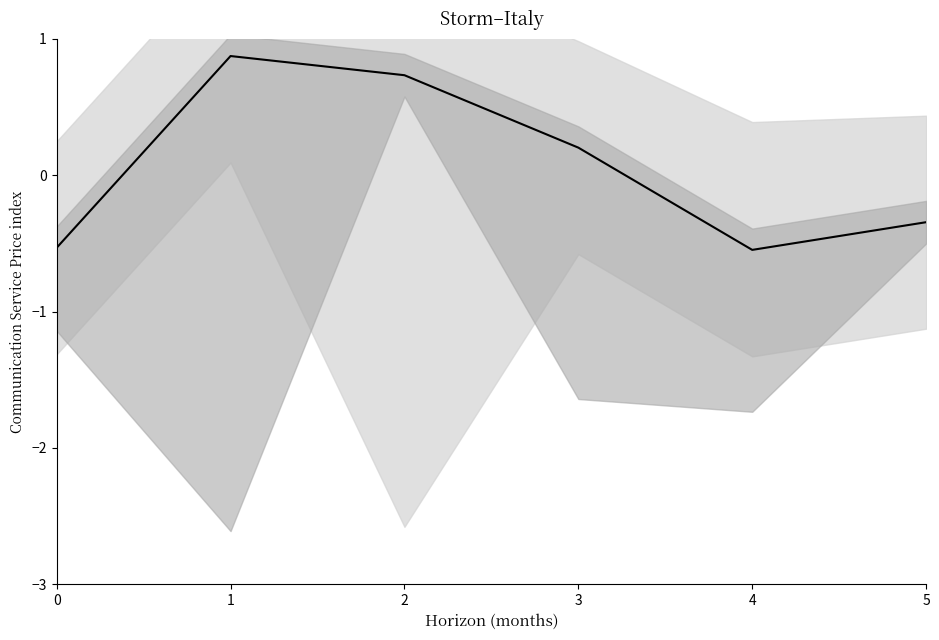

Which label corresponds to the smallest value in the chart?

4